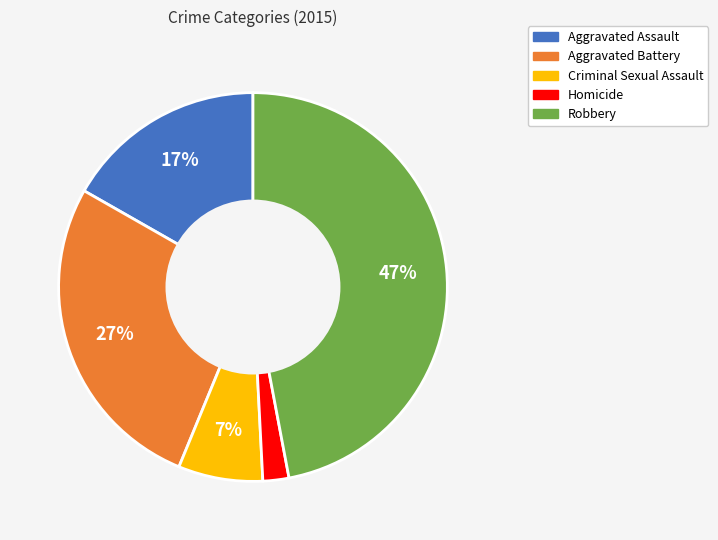

Which category has the smallest portion of the pie?

Homicide